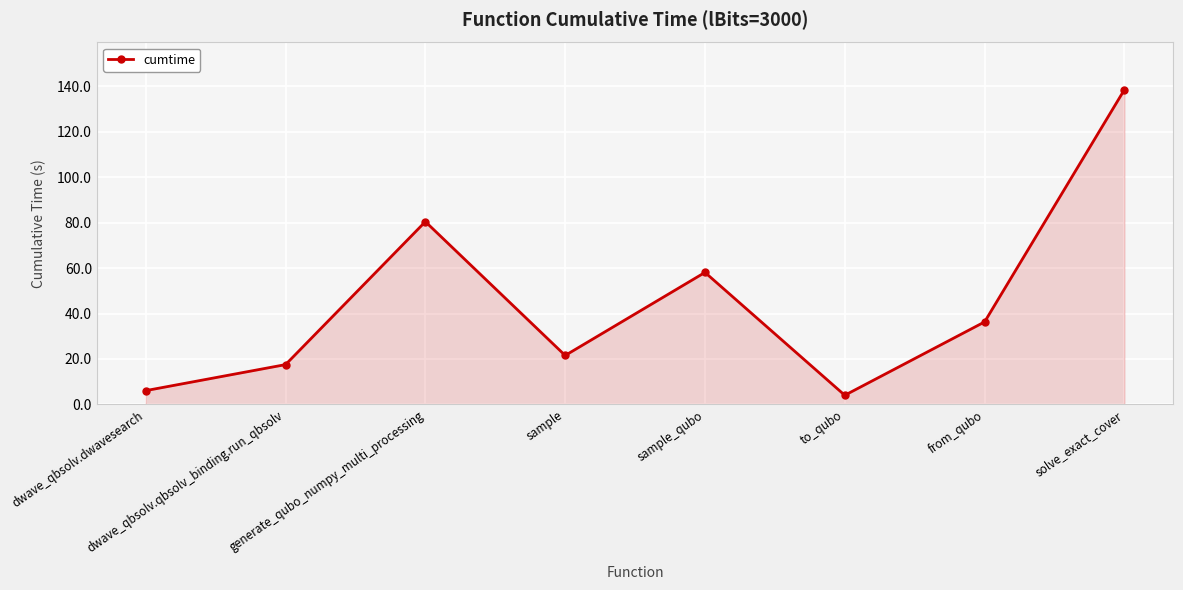

Rank the categories by value from lowest to highest.

to_qubo, dwave_qbsolv.dwavesearch, dwave_qbsolv.qbsolv_binding.run_qbsolv, sample, from_qubo, sample_qubo, generate_qubo_numpy_multi_processing, solve_exact_cover